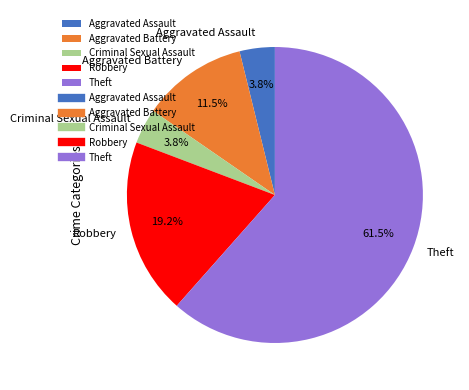

Count the number of slices in the pie.

5